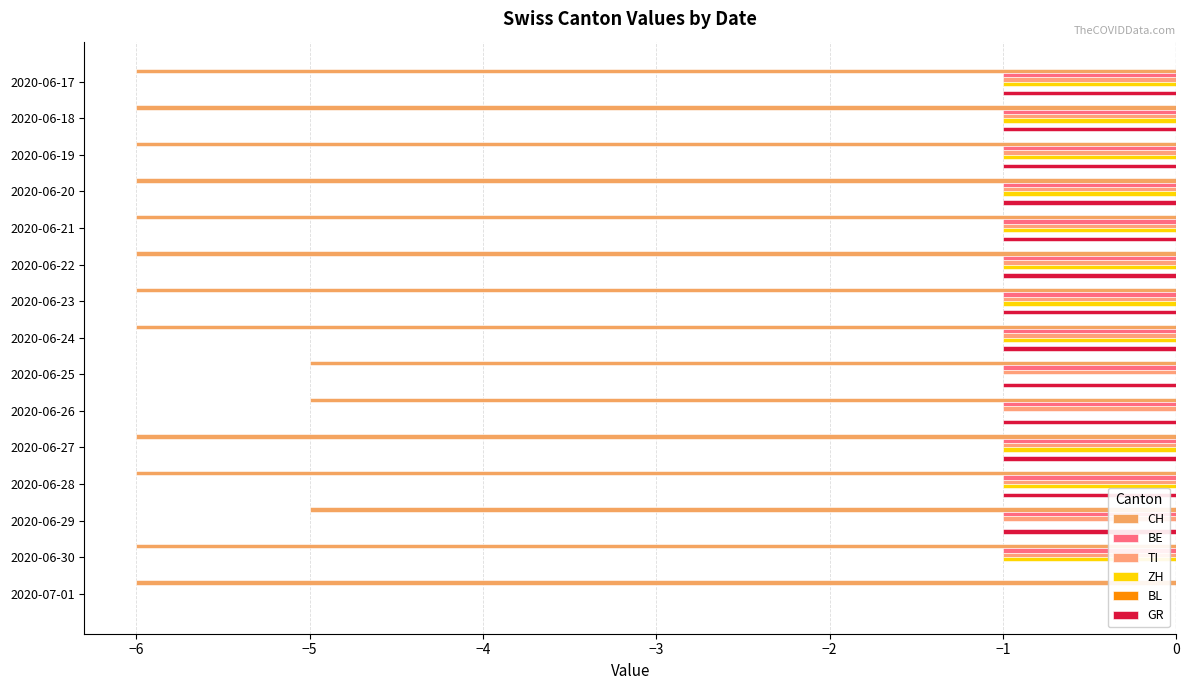

How many data points does each series have?

15